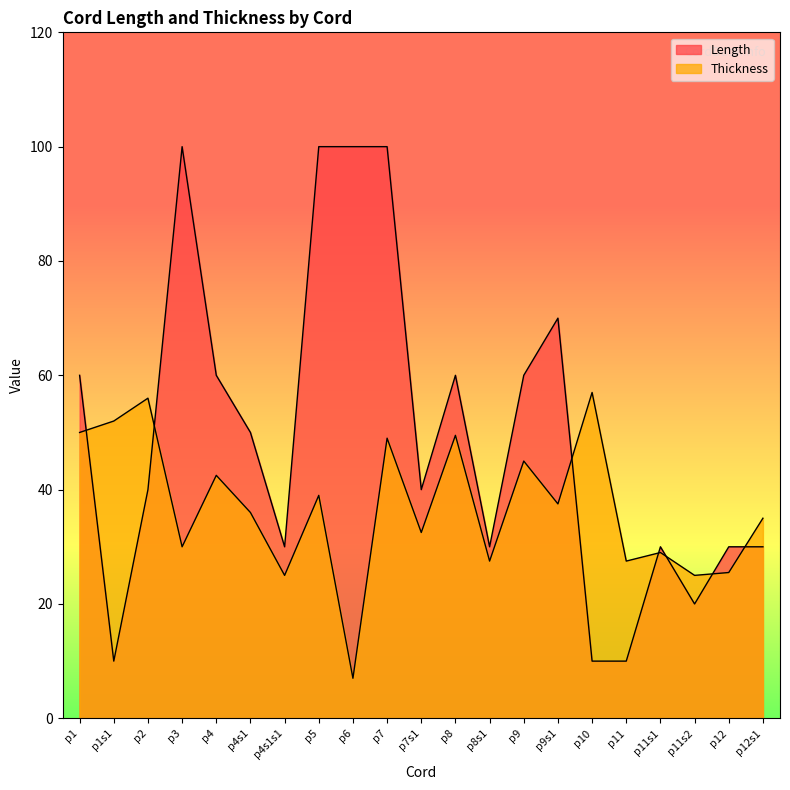

How many lines are shown in the chart?

2